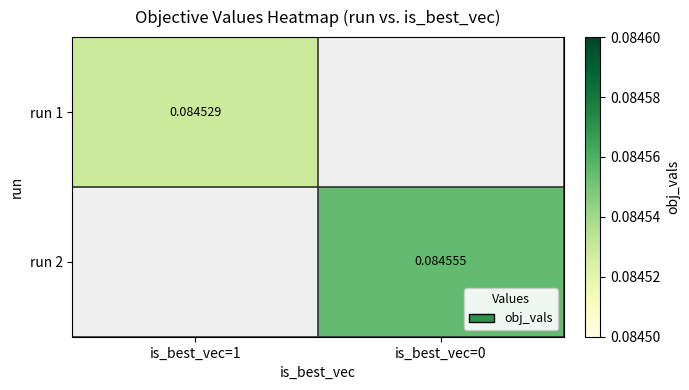

True or false: run 1 has a value of 0.1 at is_best_vec=1.

True